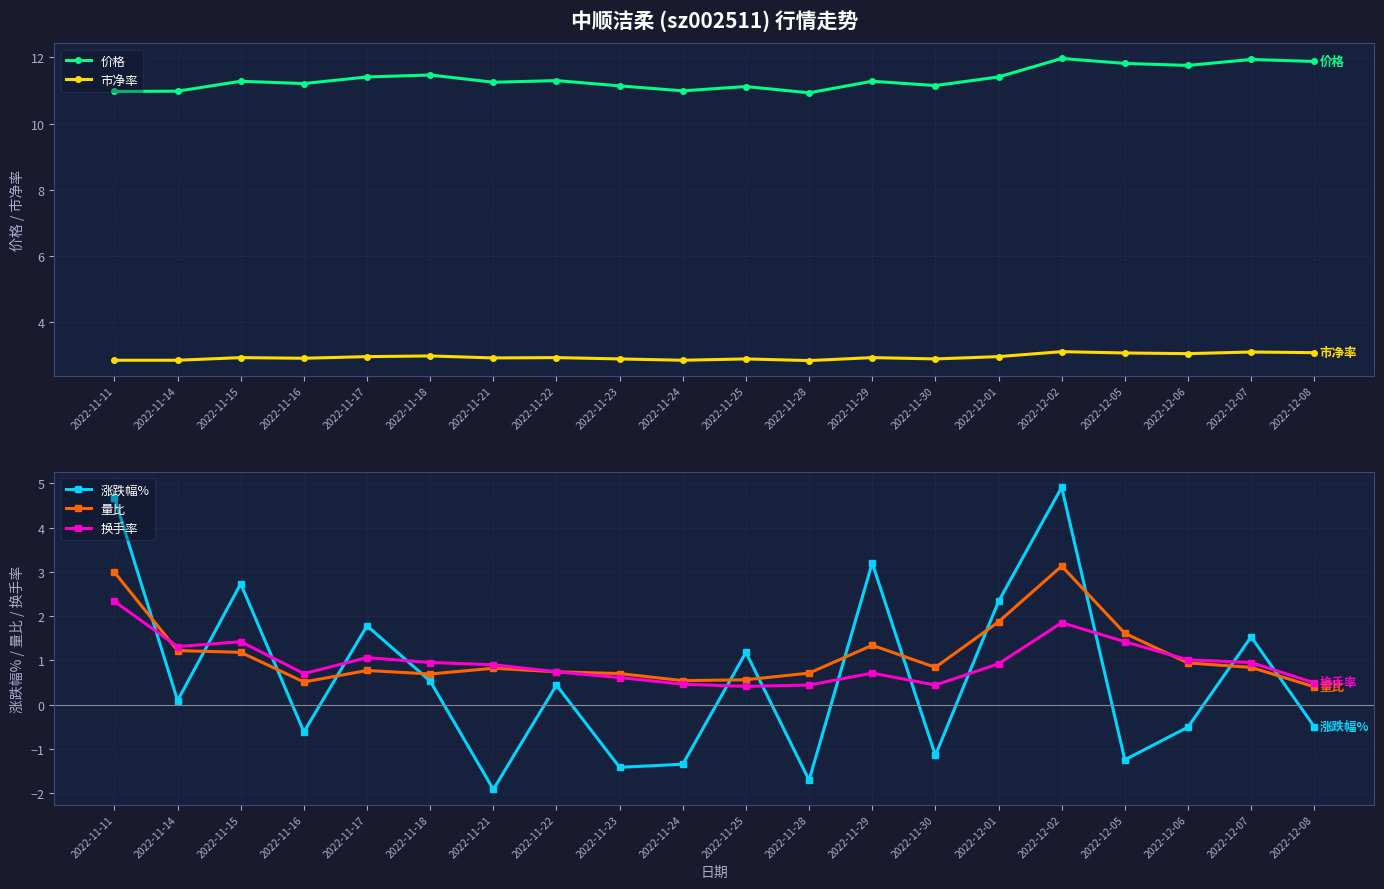

Is it true that 换手率 equals 0.2 at 2022-12-08?

False